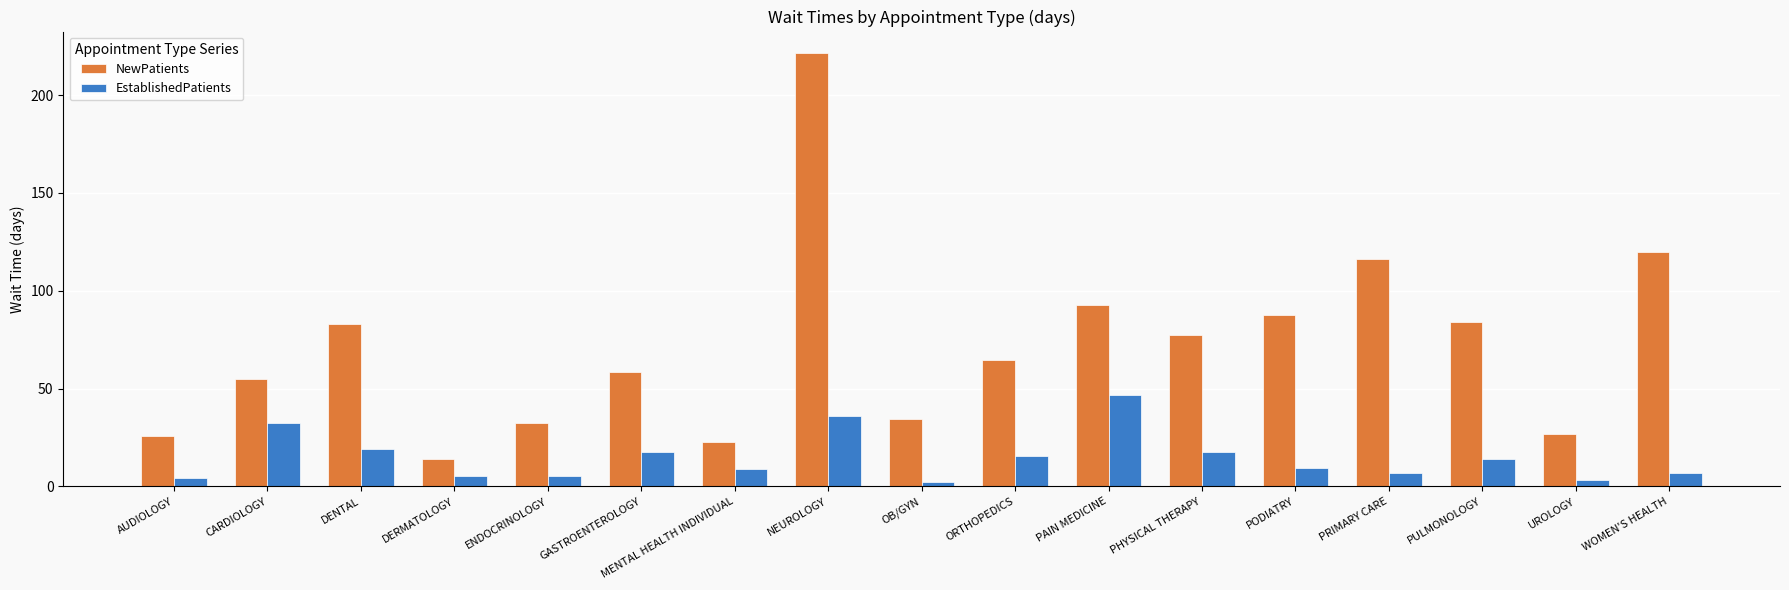

At how many categories does at least one series exceed 178?

1